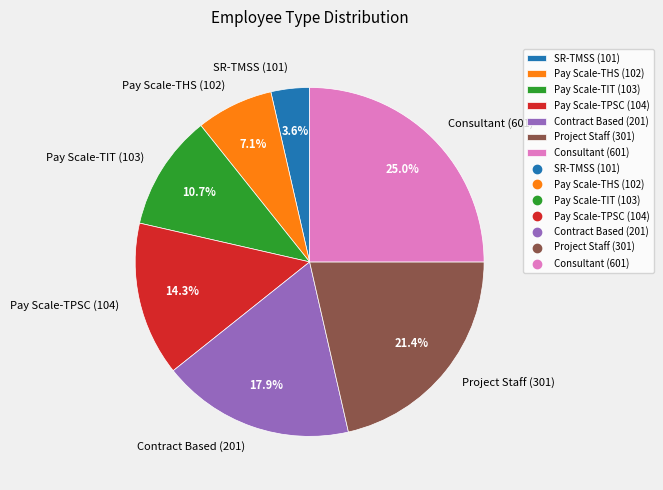

To the nearest percent, what is the combined percentage of Consultant (601) and Pay Scale-THS (102)?

32%